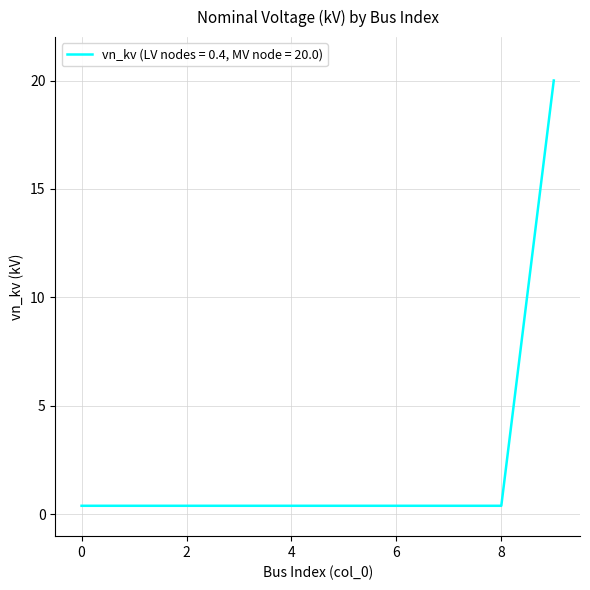

How many series are shown in this chart?

1